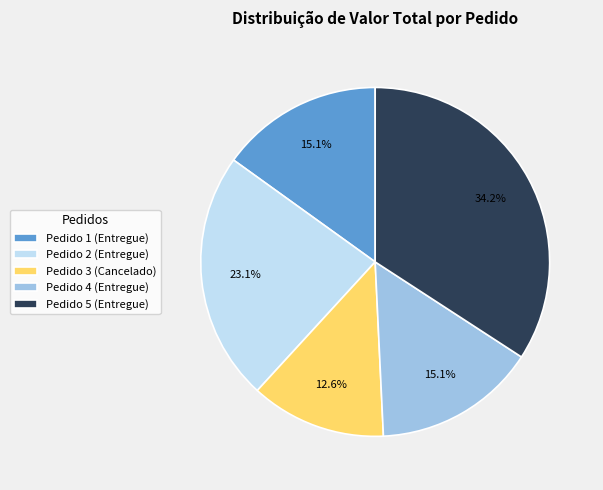

Which has a higher value, Pedido 5 (Entregue) or Pedido 3 (Cancelado)?

Pedido 5 (Entregue)